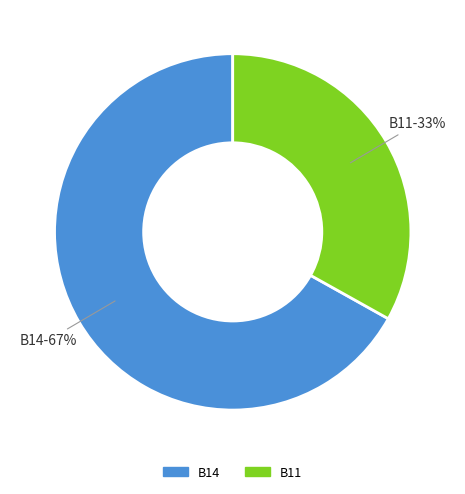

How many slices are in this pie chart?

2